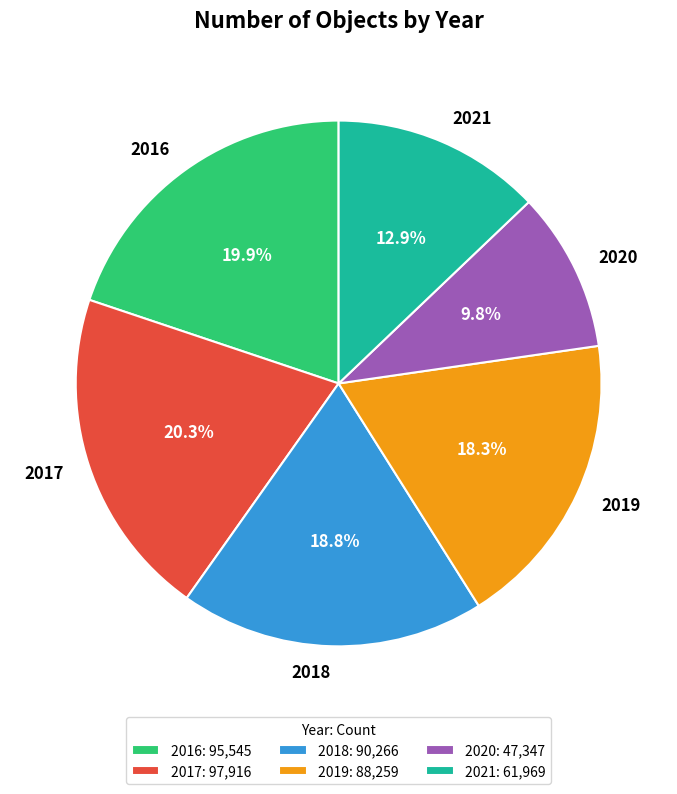

What is the ratio of the value at 2016 to the value at 2017?

1.0